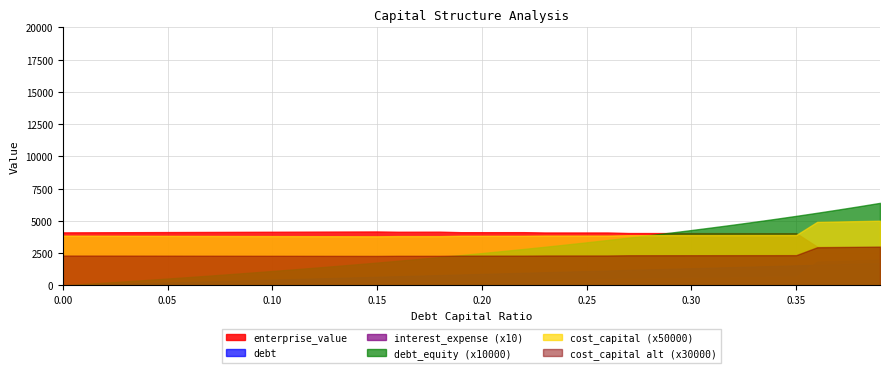

Which series has the largest range (max minus min)?

debt_equity (x10000)